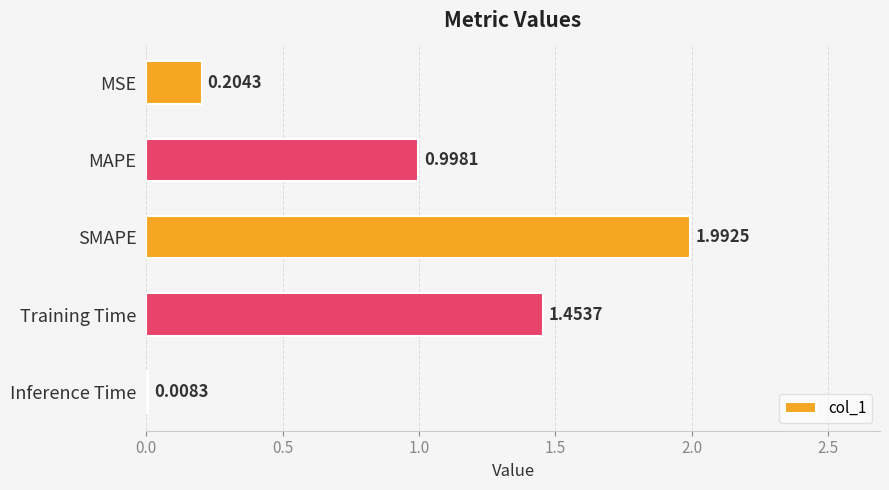

Which label corresponds to the smallest value in the chart?

Inference Time